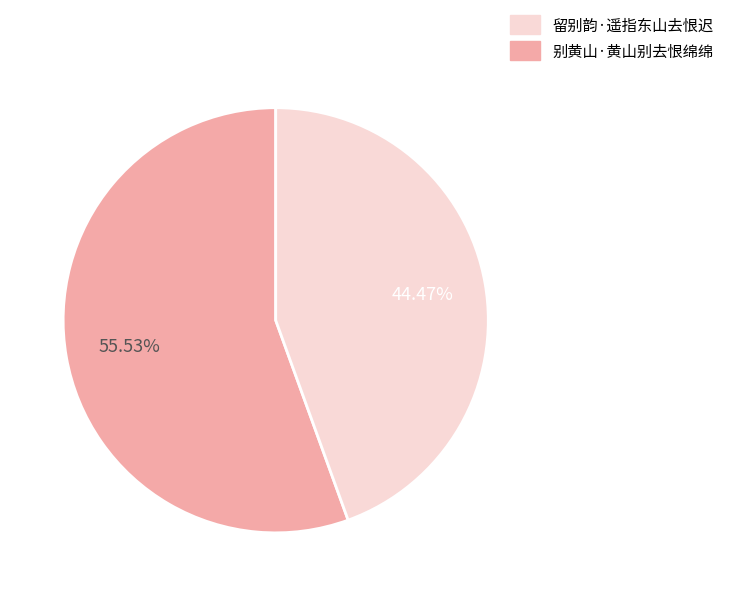

Does any single category account for the majority?

Yes